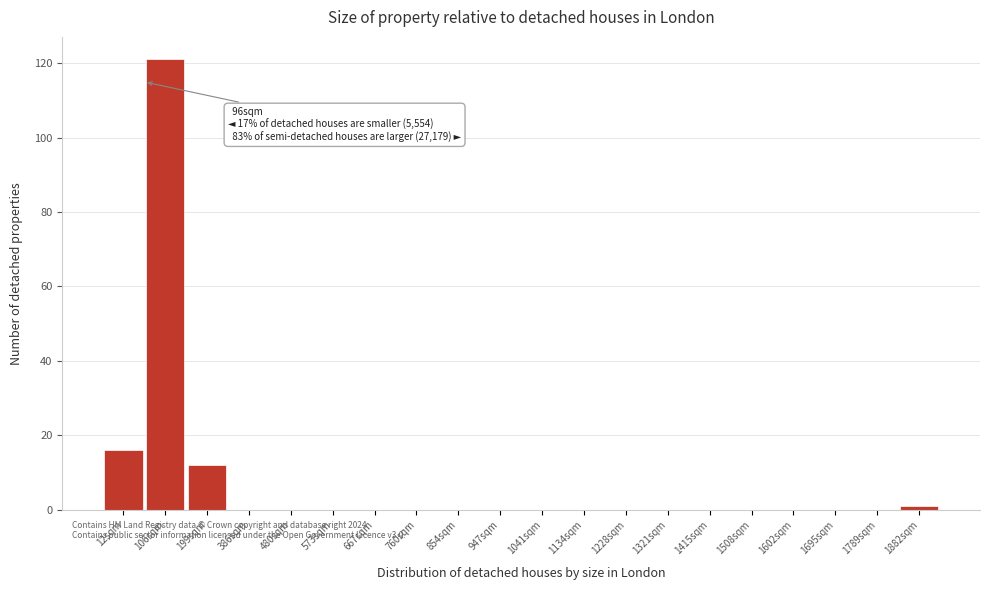

Reading left to right, what are all the values shown in this chart?

12sqm=16	106sqm=121	199sqm=12	386sqm=0	480sqm=0	573sqm=0	667sqm=0	760sqm=0	854sqm=0	947sqm=0	1041sqm=0	1134sqm=0	1228sqm=0	1321sqm=0	1415sqm=0	1508sqm=0	1602sqm=0	1695sqm=0	1789sqm=0	1882sqm=1